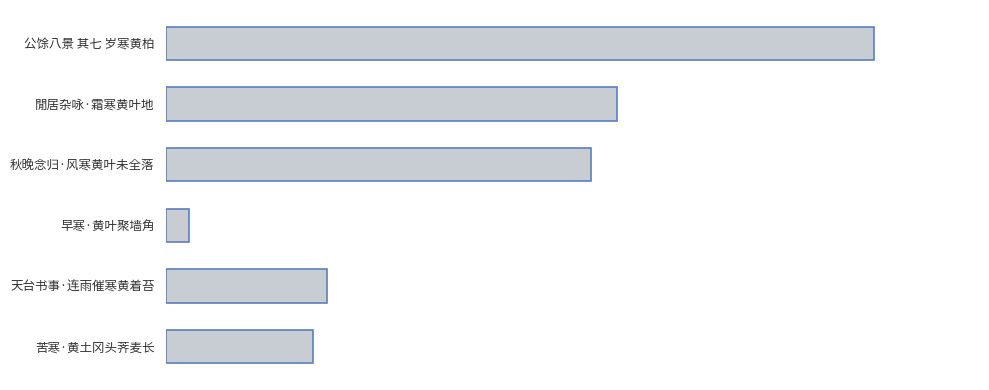

Does the chart contain stacked bars?

No